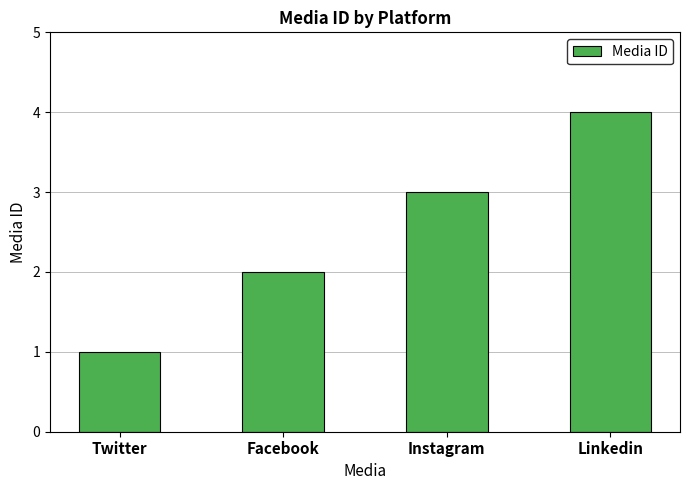

Between Facebook and Instagram, which is larger?

Instagram